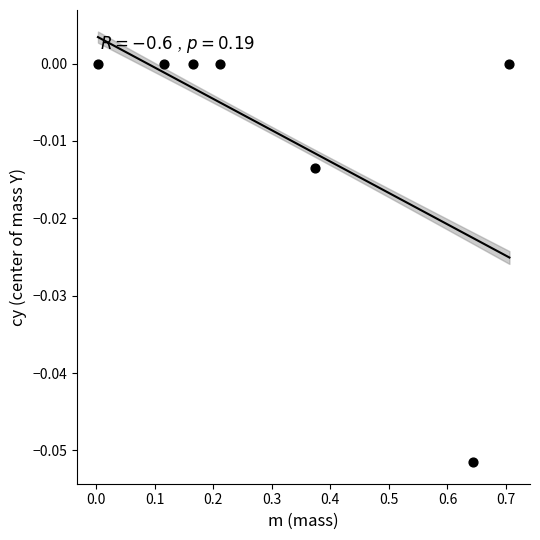

What is the average X value?

0.3